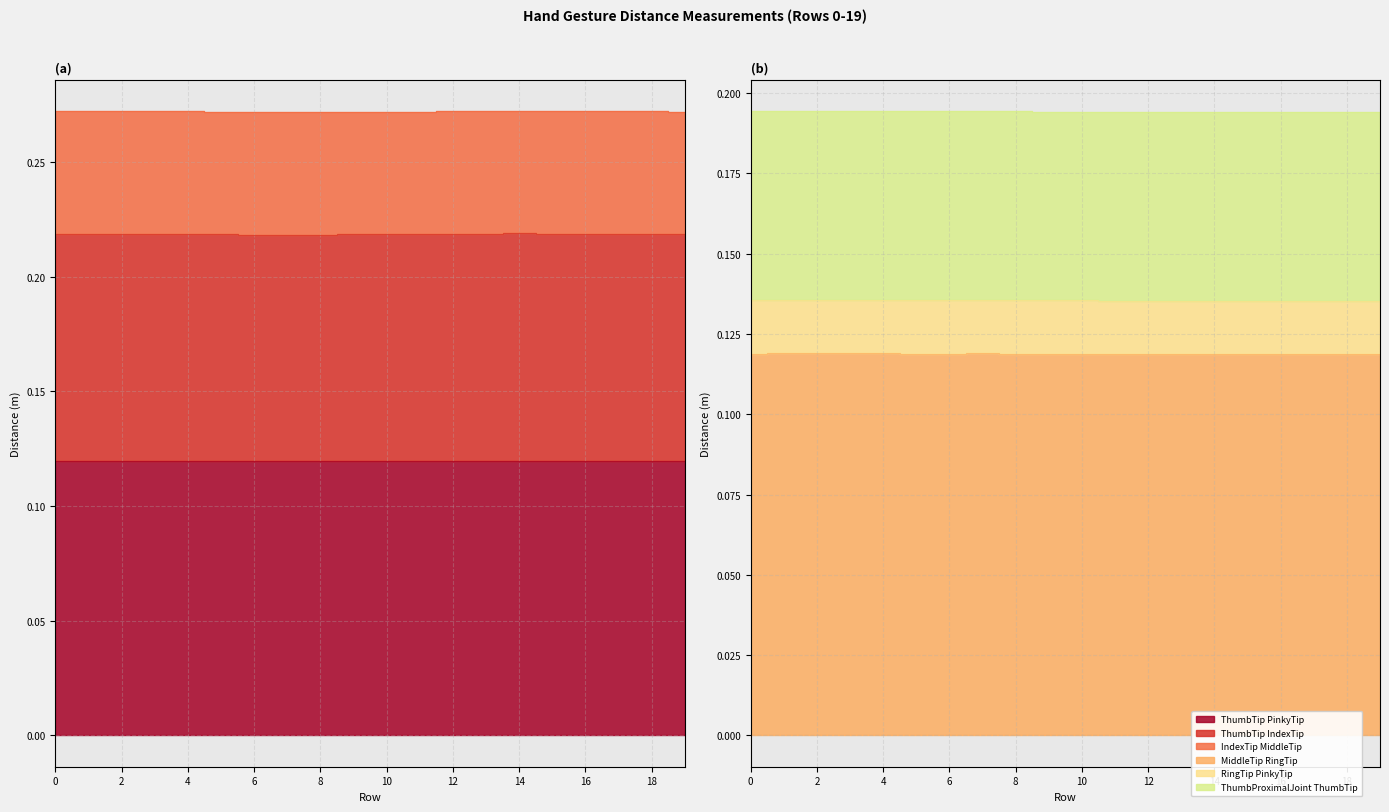

In Dist.RingTip.PinkyTip, how many points are lower than both neighbors (excluding endpoints)?

2